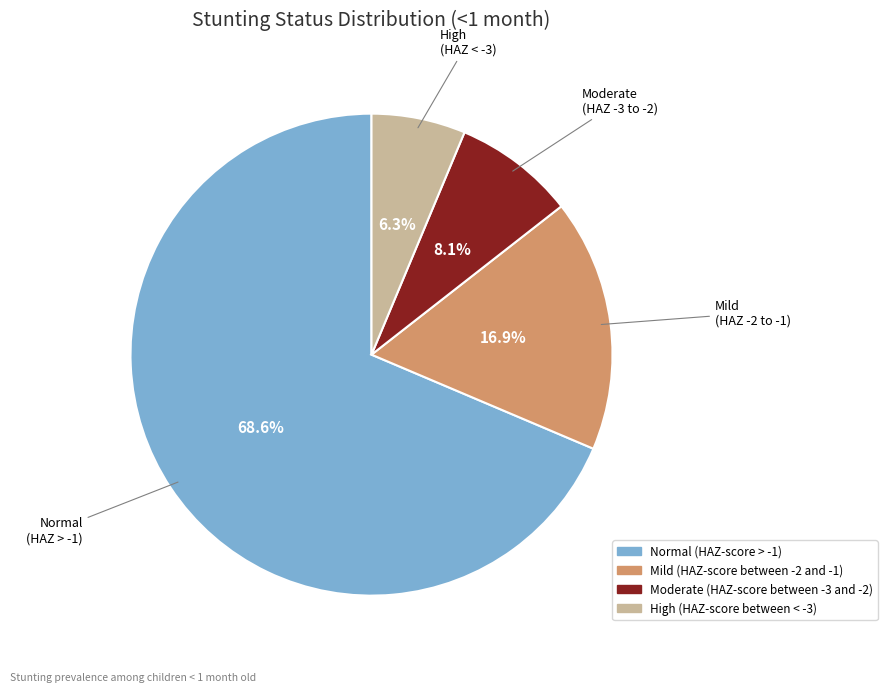

To the nearest percent, what portion does Mild (HAZ-score between -2 and -1) represent?

17%